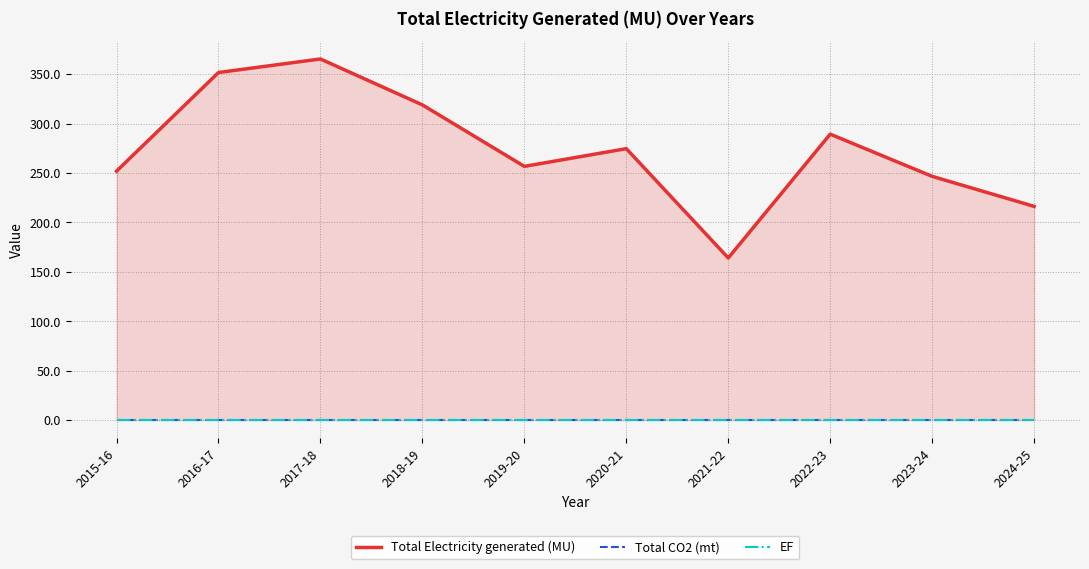

At 2020-21, list the series in order from smallest to largest.

Total CO2 (mt), EF, Total Electricity generated (MU)